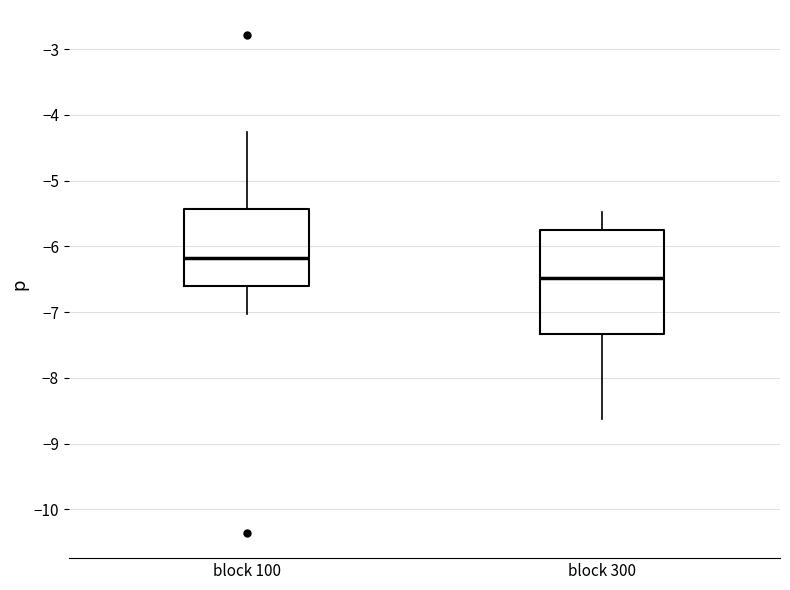

Reading left to right, read every box against the y-axis: the position of its median line, the range the box covers, and the ends of its whiskers. The values are not printed on the chart, so give them approximately, as read against the axis.

block 100: median -6.2, box -6.6 to -5.4, whiskers -7.0 to -4.3
block 300: median -6.5, box -7.3 to -5.7, whiskers -8.6 to -5.5